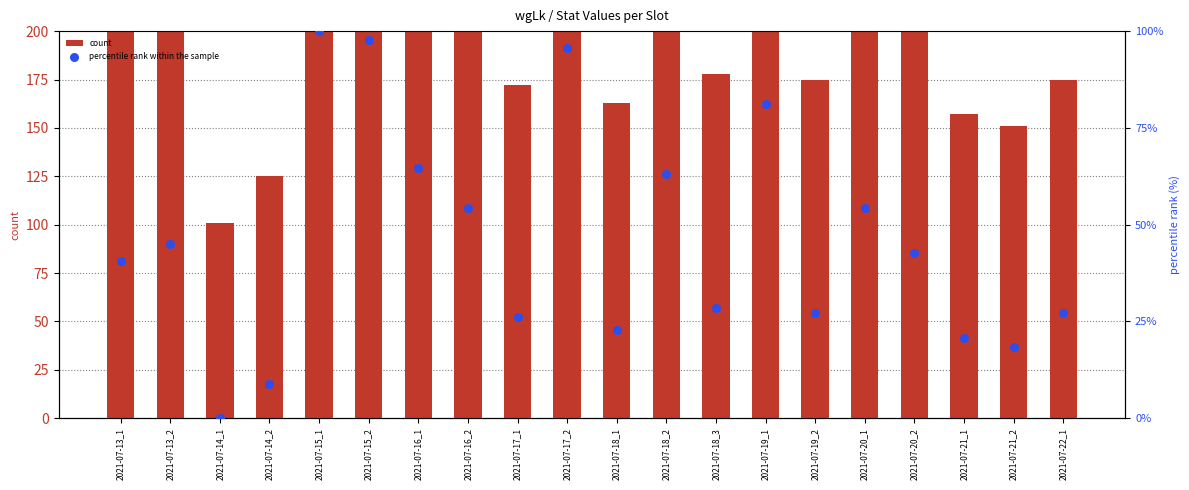

Which series contains the lowest Y value?

percentile rank within the sample